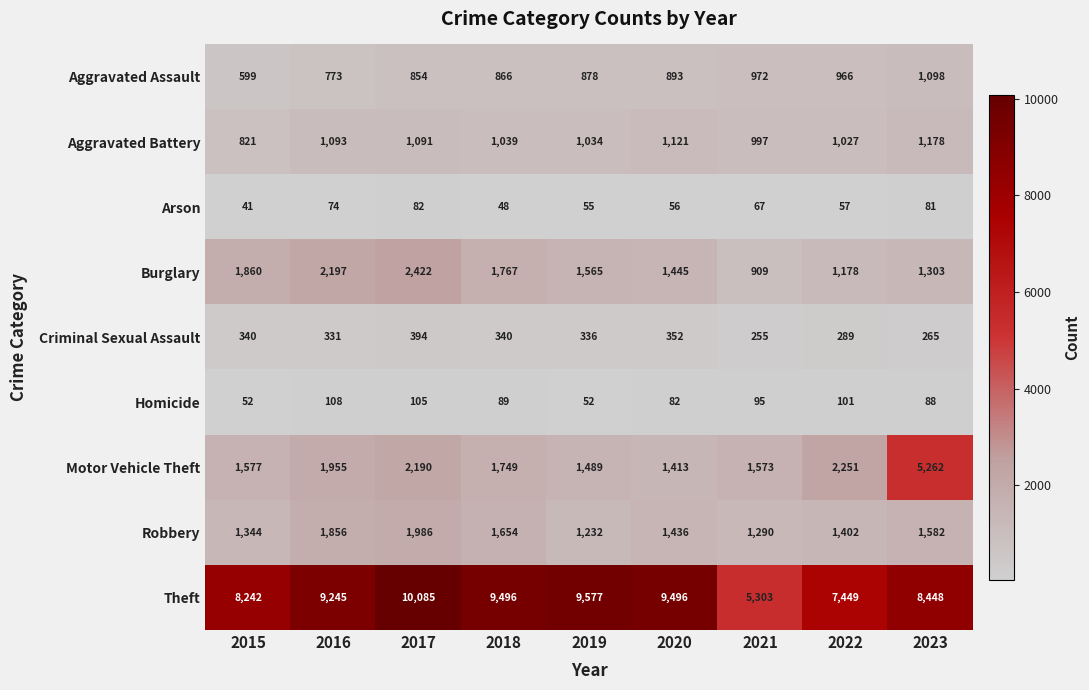

At 2021, list the series in order from smallest to largest.

Arson, Homicide, Criminal Sexual Assault, Burglary, Aggravated Assault, Aggravated Battery, Robbery, Motor Vehicle Theft, Theft